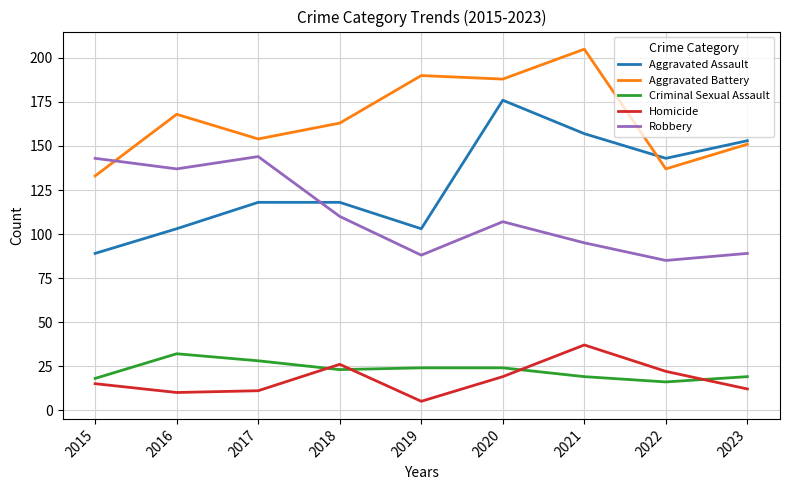

Count the number of data series in this chart.

5